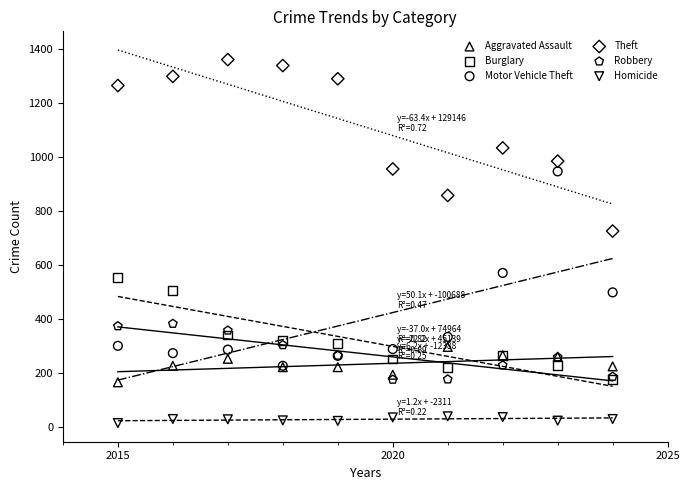

Across all series, what Y value is closest to 686?

724